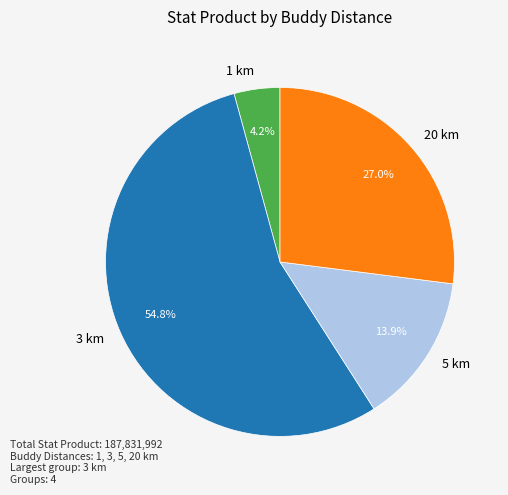

Combined, do 3 km and 1 km account for over 50%?

Yes